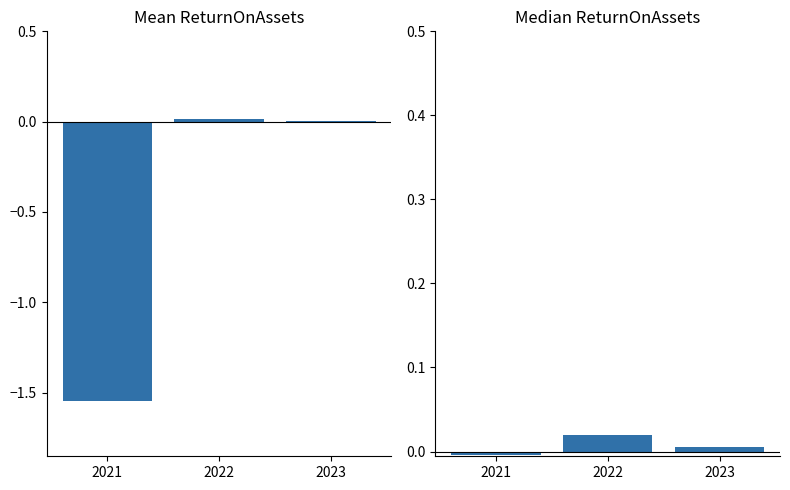

Does the chart contain stacked bars?

No